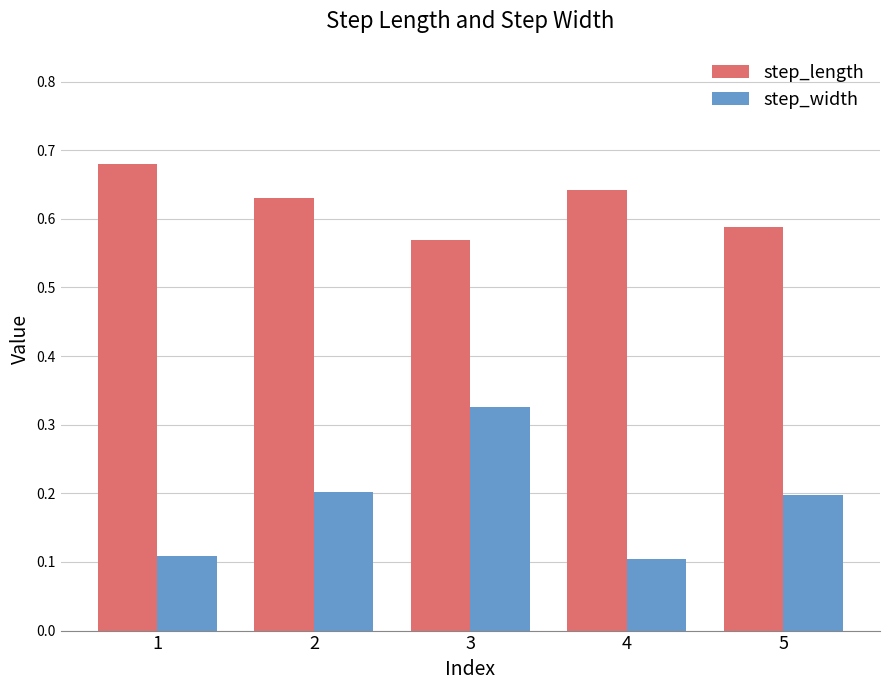

The step_length series shows 0.3 at 2. True or false?

False